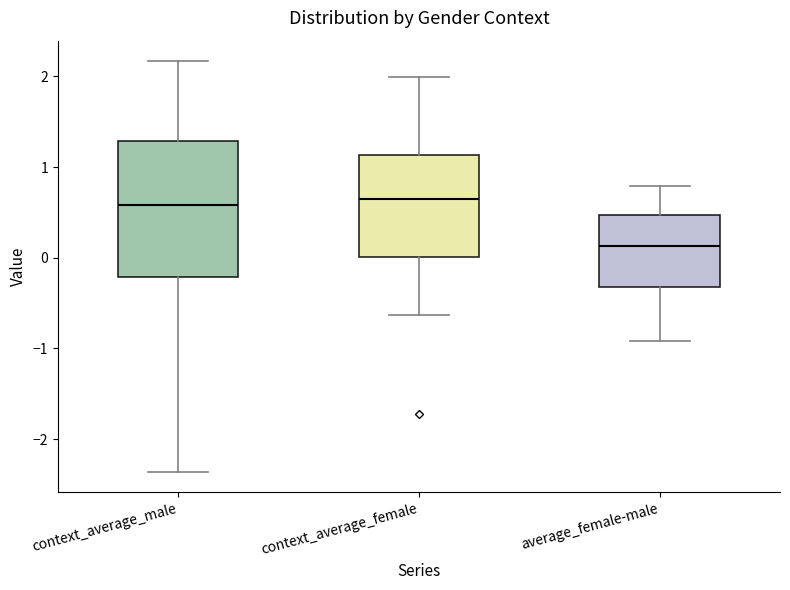

Where is the upper edge of the box for context_average_male on the y-axis? The values are not printed on the chart, so give them approximately, as read against the axis.

1.3